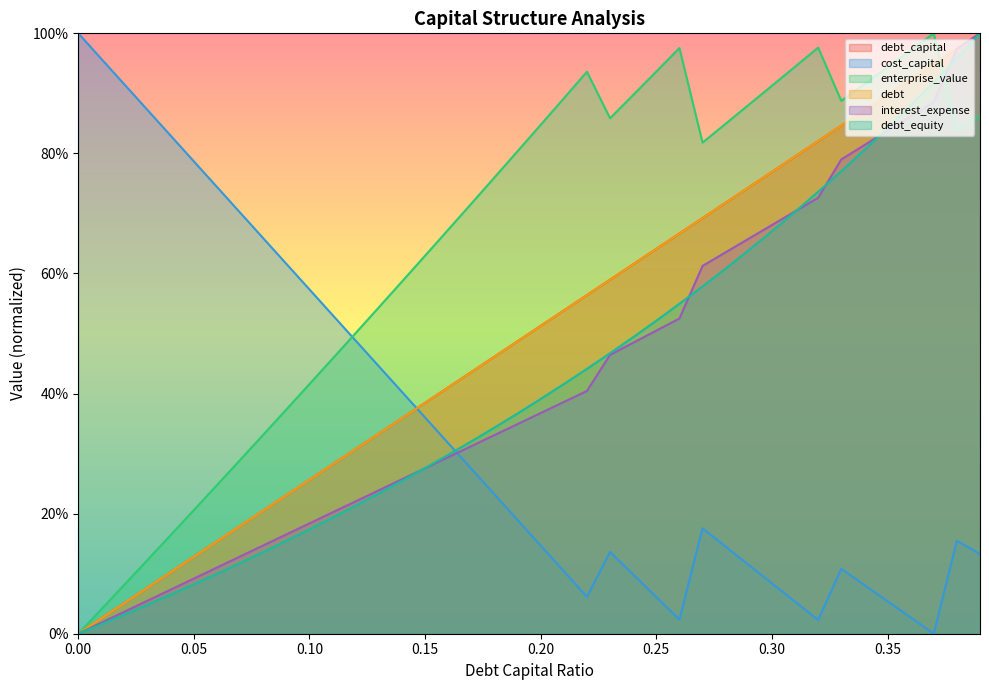

True or false: debt and debt_capital cross at least once.

False